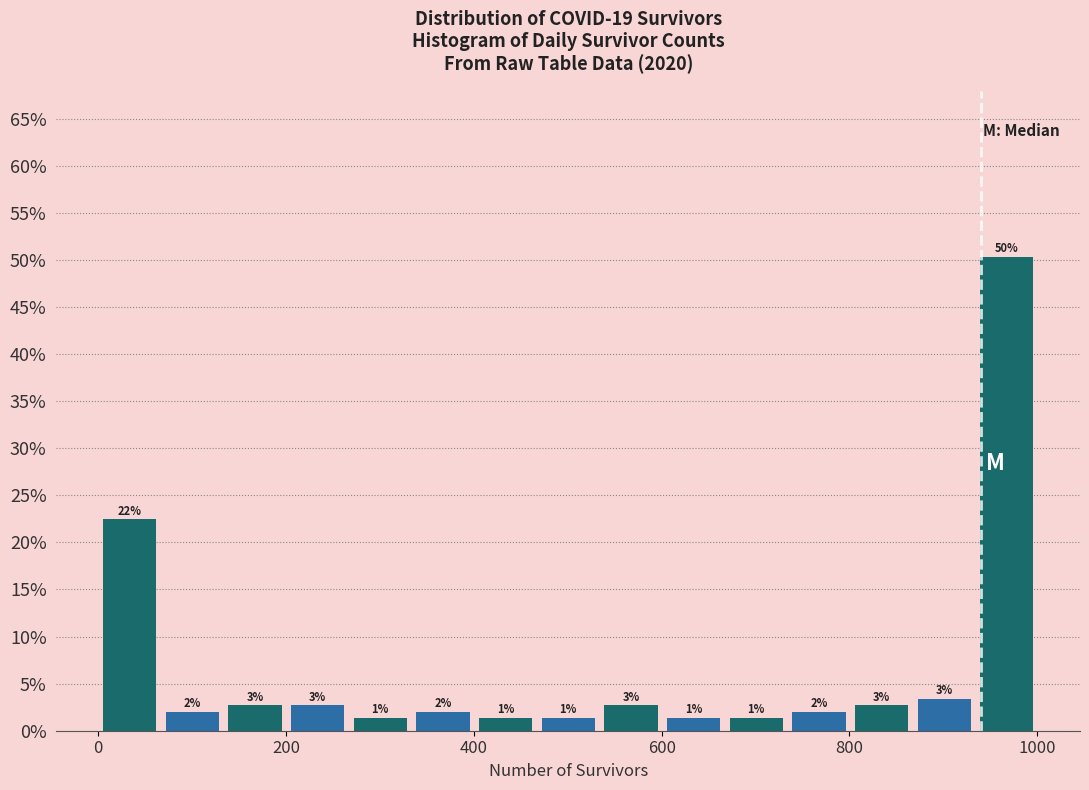

Read against the x-axis, roughly where is the centre of the tallest bar?

960